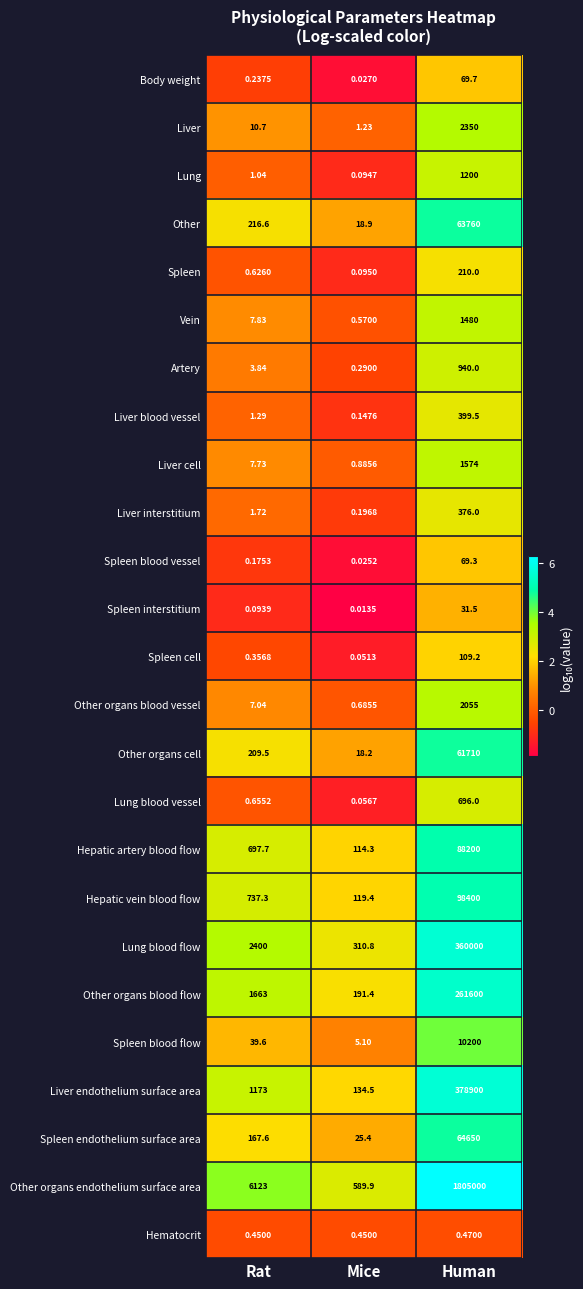

At which label is Spleen closest to 105?

Rat